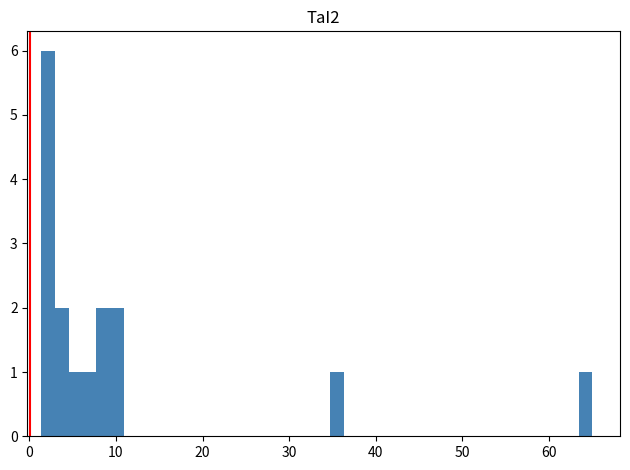

Around what value on the x-axis is the tallest bar? Give the approximate position of its centre, as read against the axis.

2